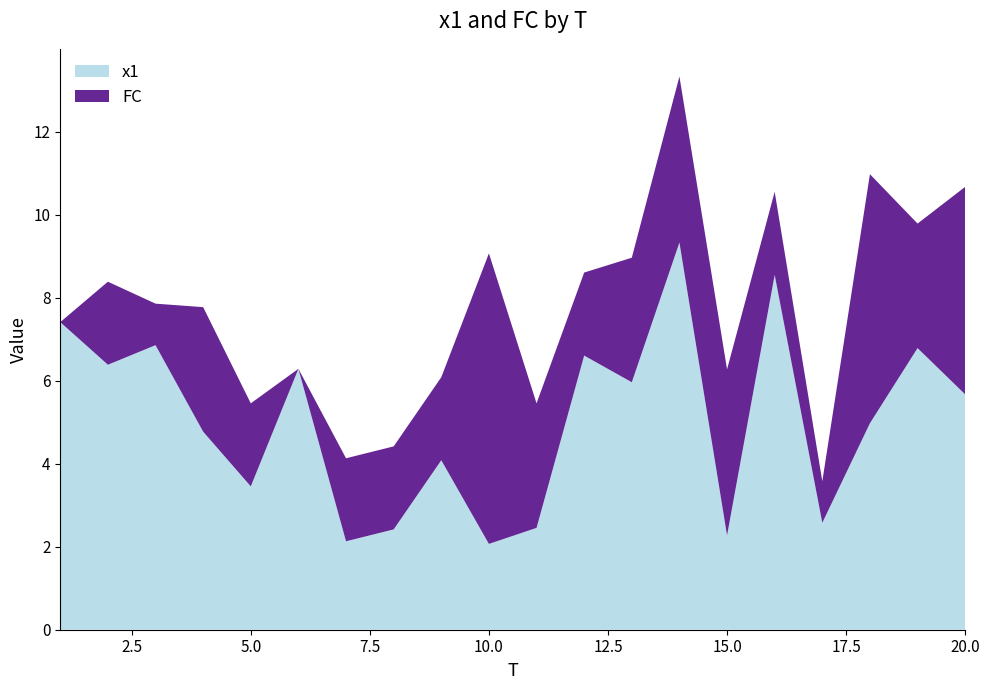

Reading right to left, list all the values displayed in this chart.

x1: 20=5.7	19=6.8	18=5.0	17=2.6	16=8.5	15=2.3	14=9.3	13=6.0	12=6.6	11=2.5	10=2.1	9=4.1	8=2.4	7=2.1	6=6.3	5=3.5	4=4.8	3=6.9	2=6.4	1=7.4
FC: 20=5.0	19=3.0	18=6.0	17=1.0	16=2.0	15=4.0	14=4.0	13=3.0	12=2.0	11=3.0	10=7.0	9=2.0	8=2.0	7=2.0	6=0.0	5=2.0	4=3.0	3=1.0	2=2.0	1=0.0